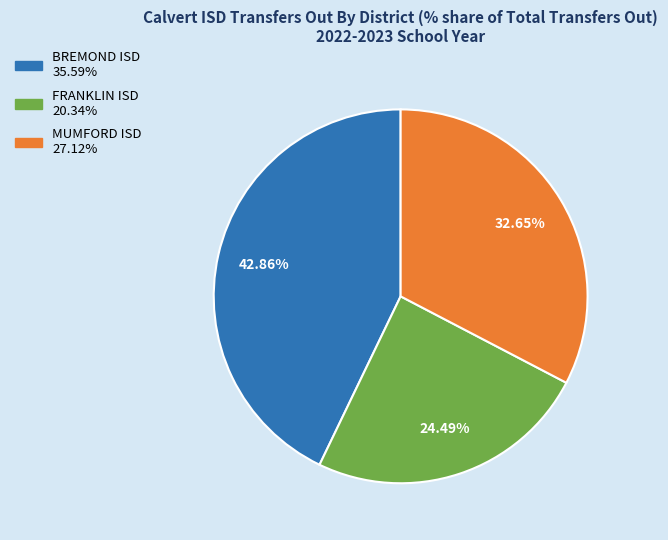

To the nearest percent, what is the combined percentage of MUMFORD ISD and FRANKLIN ISD?

57%